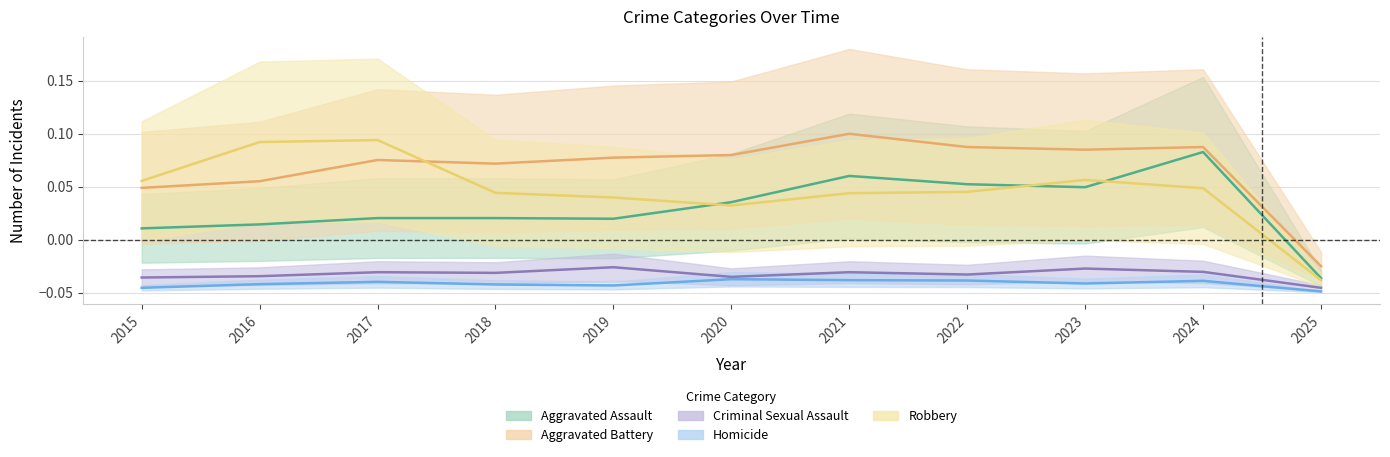

How many values in Aggravated Assault are above zero?

10